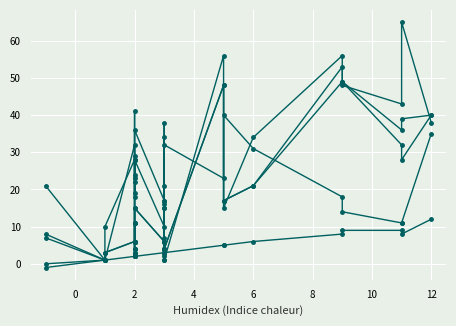

Where is the first local maximum for SPC_SPACE?

2